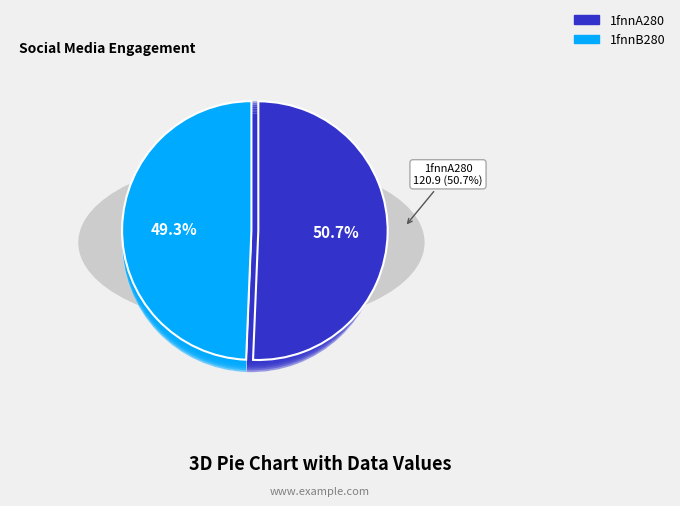

True or false: 1fnnA280 accounts for 51% of the total.

True